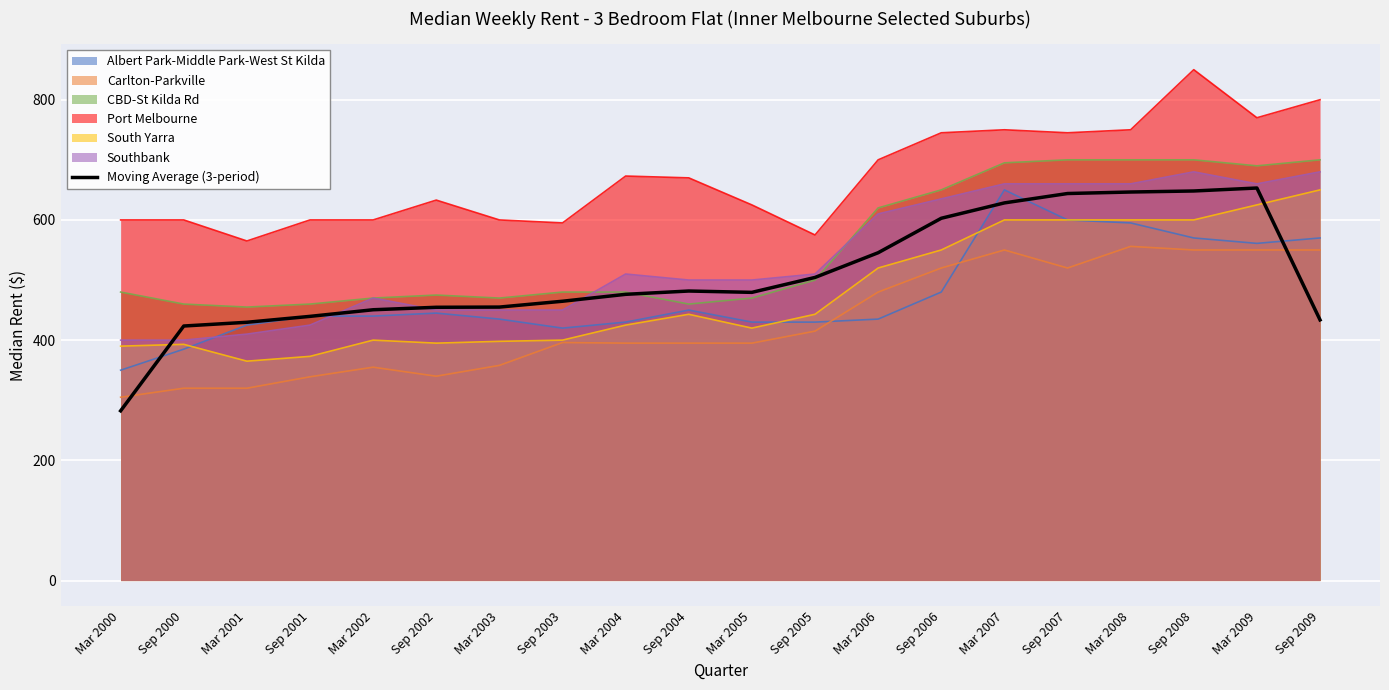

What is the value of the 3rd point from the left?

429.7